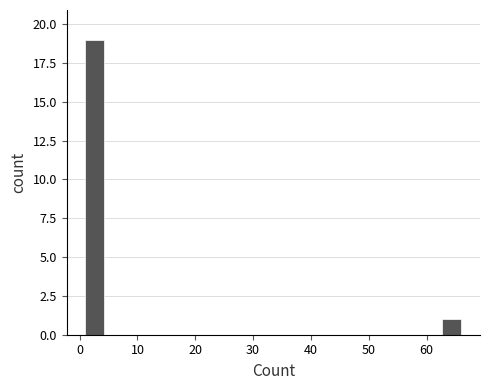

Around what value on the x-axis is the tallest bar? Give the approximate position of its centre, as read against the axis.

3